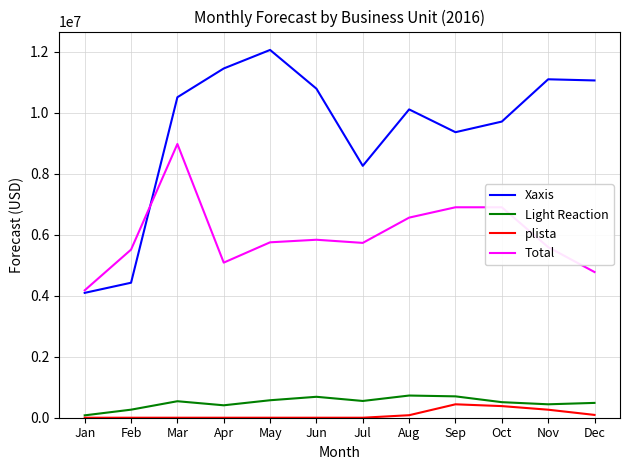

True or false: Total has more than 1 interior local peaks.

True